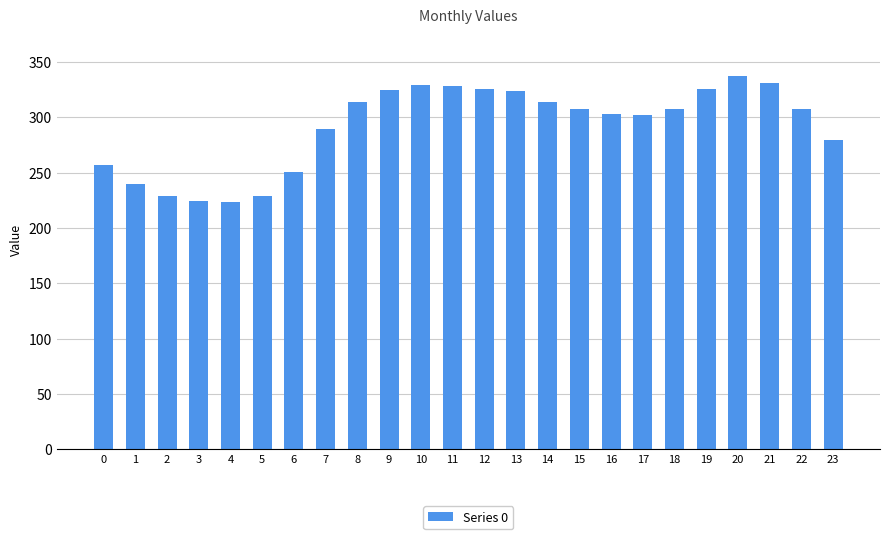

What is the difference between the values at 7 and 15?

17.9